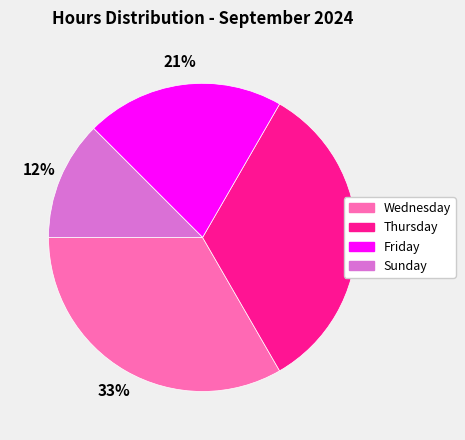

What percentage is the Thursday slice, to the nearest percent?

33%